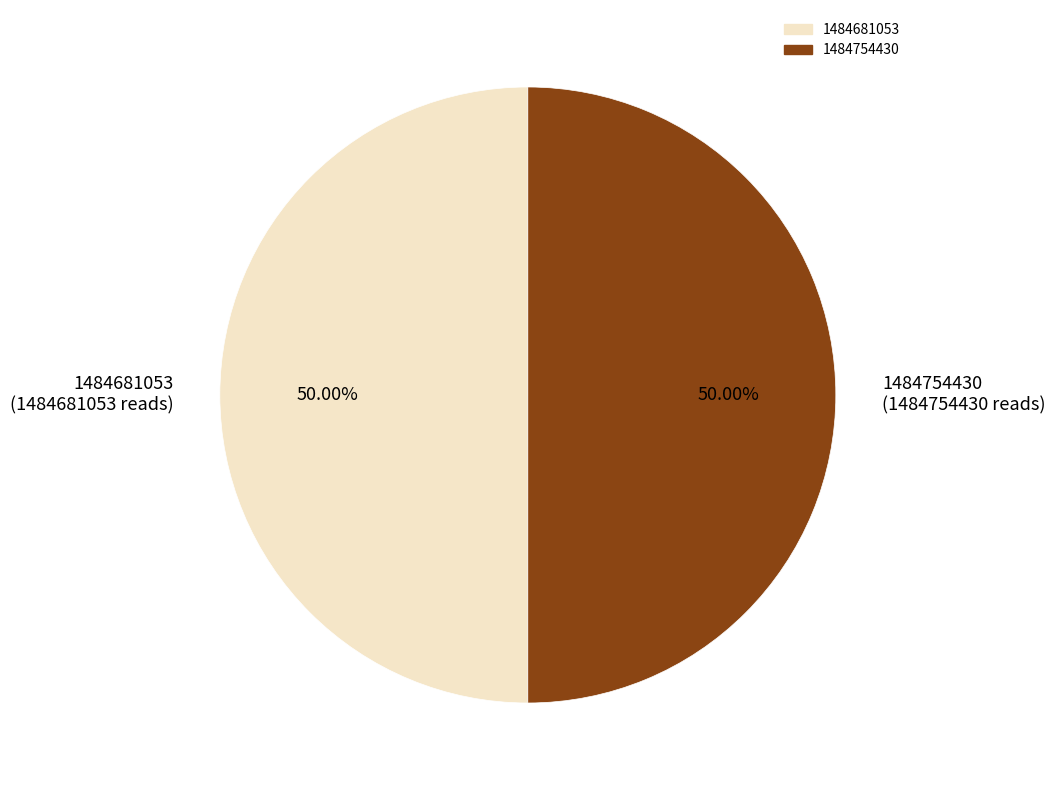

Do 1484754430 (1484754430 reads) and 1484681053 (1484681053 reads) together represent more than half of the pie?

Yes